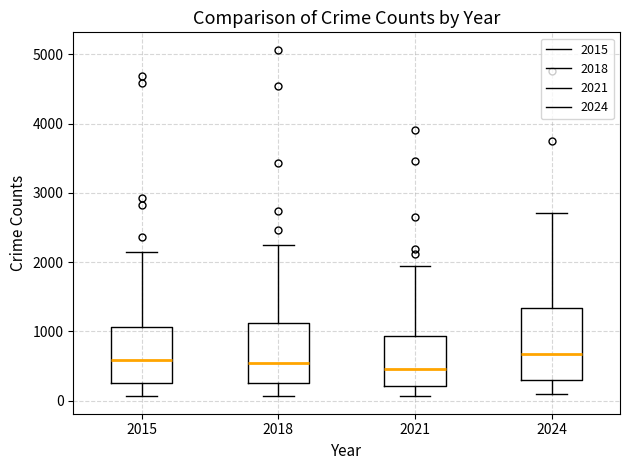

Where is the lower edge of the box at x = 2024 on the y-axis? The values are not printed on the chart, so give them approximately, as read against the axis.

300